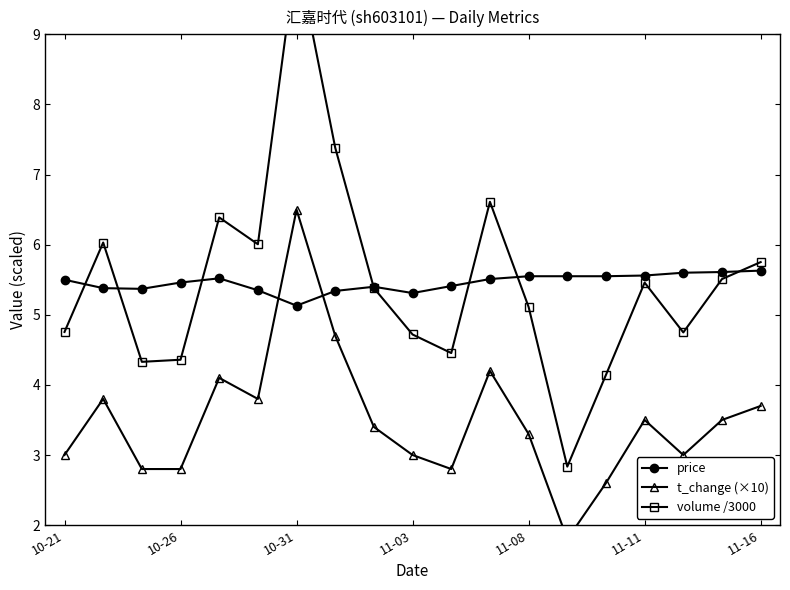

How many distinct data groups are displayed?

3